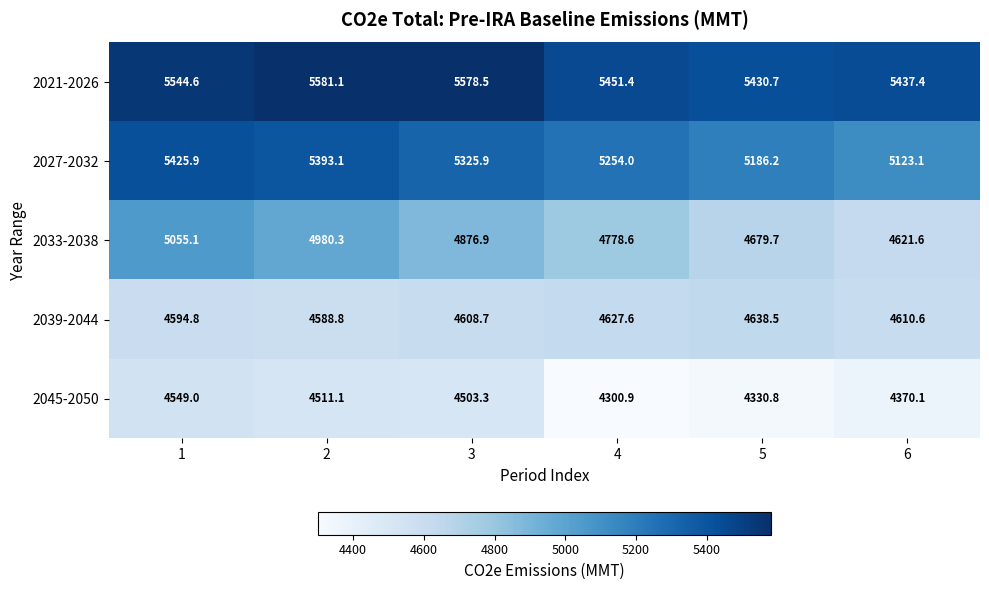

Which label corresponds to the smallest value in the chart?

4